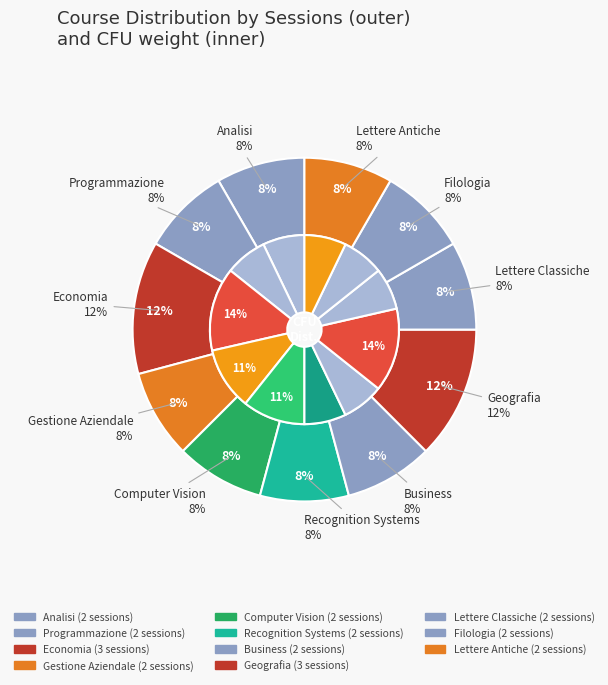

Is there a majority slice in this chart?

No